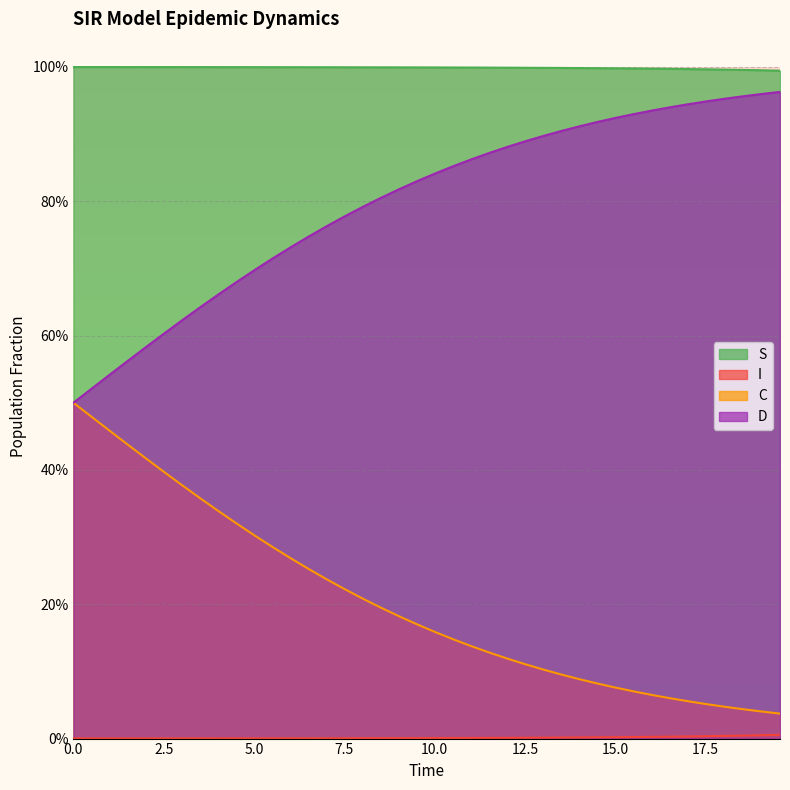

True or false: C has more than 1 interior local peaks.

False